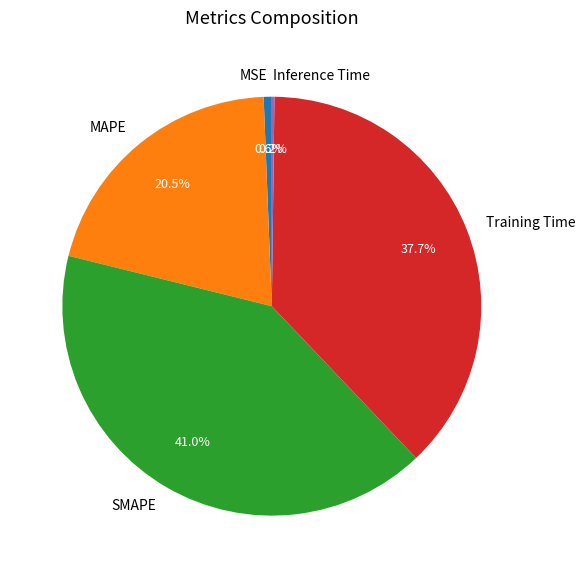

Is there a majority slice in this chart?

No